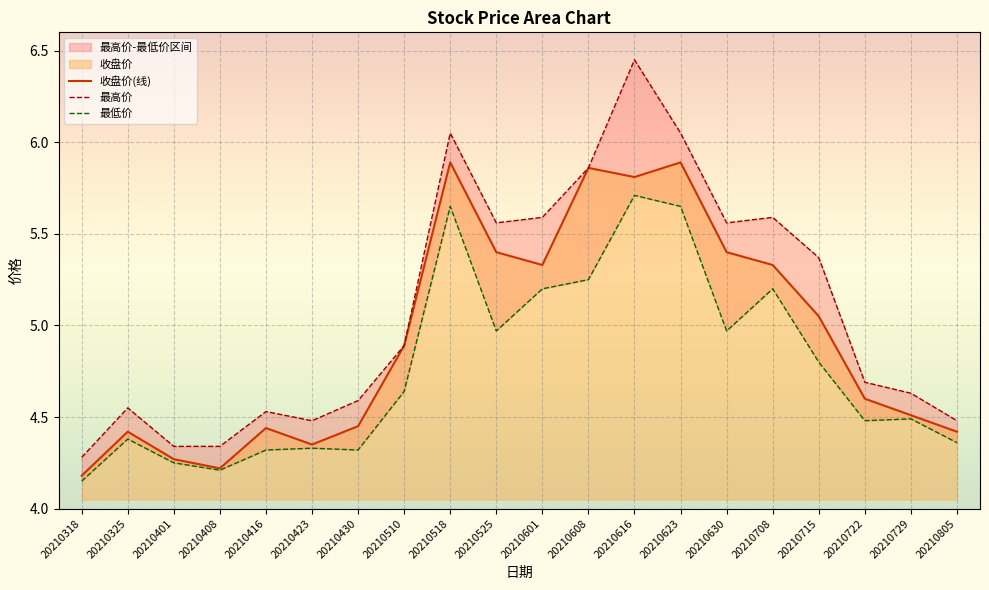

Reading left to right, list all the values displayed in this chart.

收盘价(线): 20210318=4.2	20210325=4.4	20210401=4.3	20210408=4.2	20210416=4.4	20210423=4.3	20210430=4.5	20210510=4.9	20210518=5.9	20210525=5.4	20210601=5.3	20210608=5.9	20210616=5.8	20210623=5.9	20210630=5.4	20210708=5.3	20210715=5.0	20210722=4.6	20210729=4.5	20210805=4.4
最高价: 20210318=4.3	20210325=4.5	20210401=4.3	20210408=4.3	20210416=4.5	20210423=4.5	20210430=4.6	20210510=4.9	20210518=6.0	20210525=5.6	20210601=5.6	20210608=5.9	20210616=6.5	20210623=6.0	20210630=5.6	20210708=5.6	20210715=5.4	20210722=4.7	20210729=4.6	20210805=4.5
最低价: 20210318=4.2	20210325=4.4	20210401=4.2	20210408=4.2	20210416=4.3	20210423=4.3	20210430=4.3	20210510=4.6	20210518=5.7	20210525=5.0	20210601=5.2	20210608=5.2	20210616=5.7	20210623=5.7	20210630=5.0	20210708=5.2	20210715=4.8	20210722=4.5	20210729=4.5	20210805=4.4